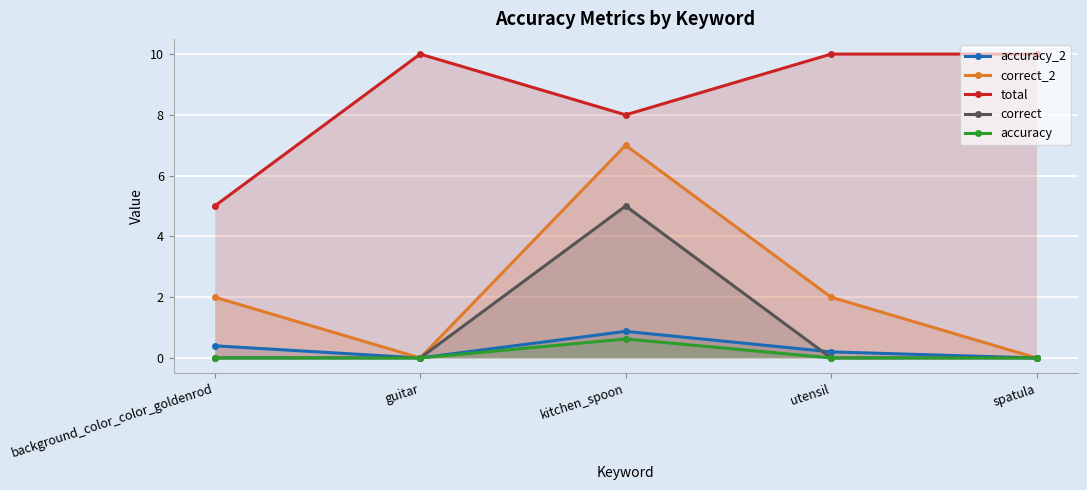

What is the highest value of the total series?

10.0